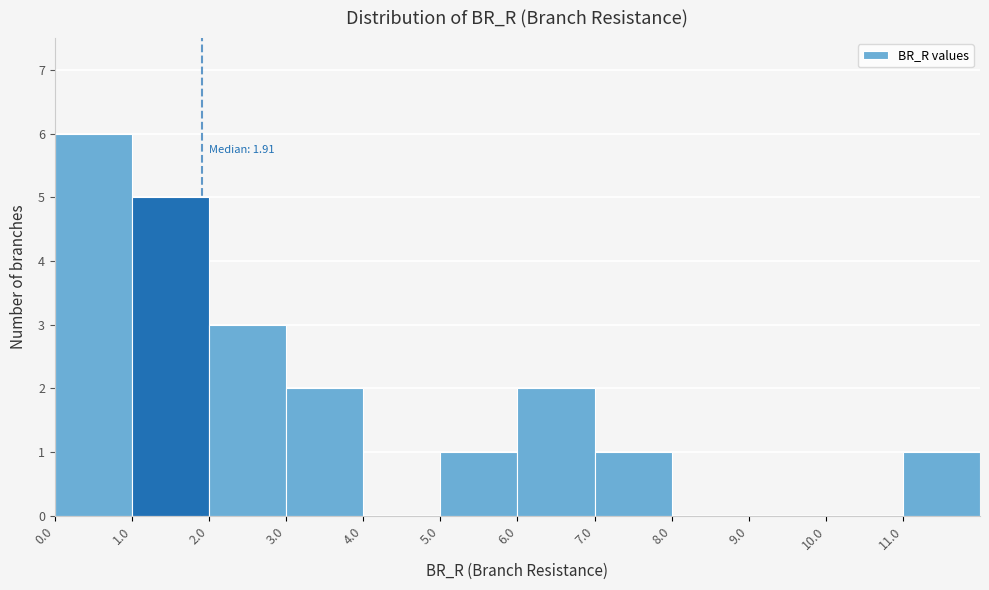

Which range on the x-axis has the tallest bar?

0 to 1